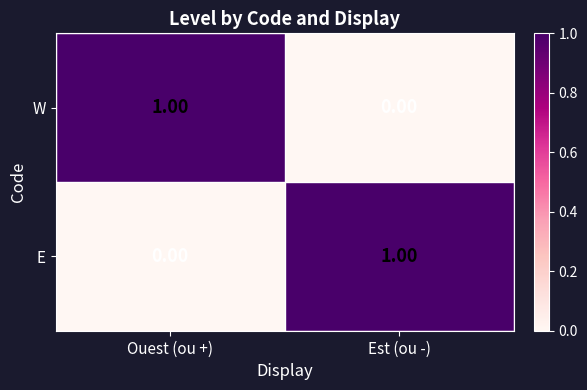

How many values in E are above zero?

1